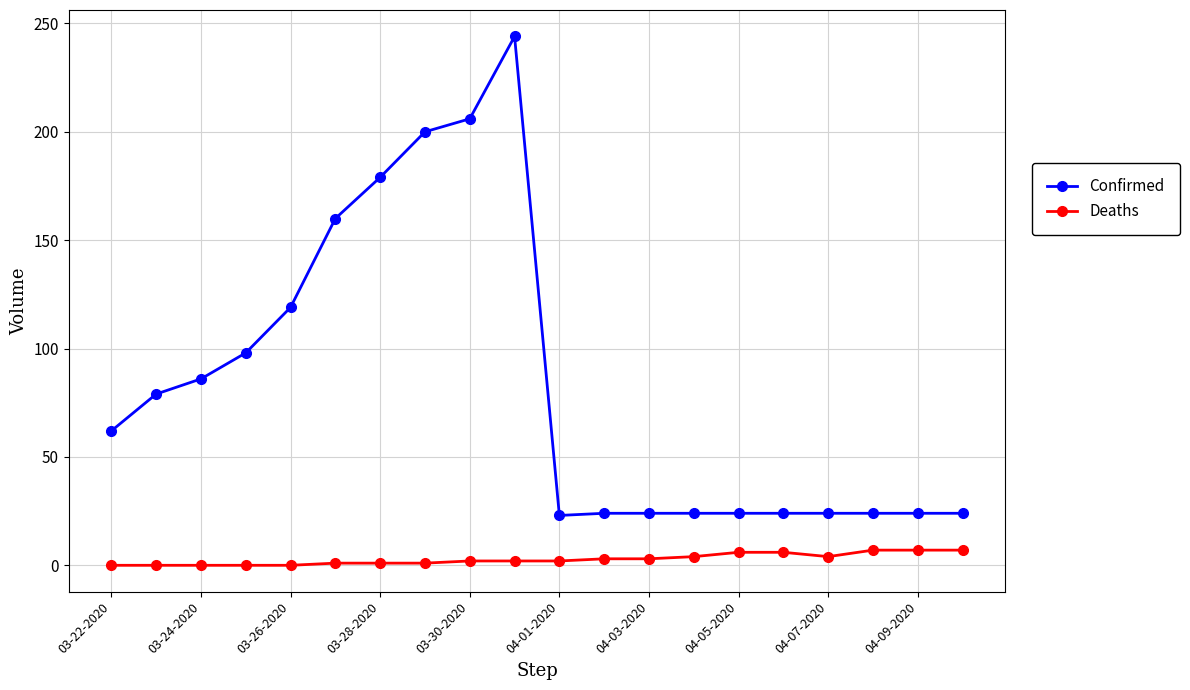

What is the difference between the second highest and minimum values in the Confirmed series?

183